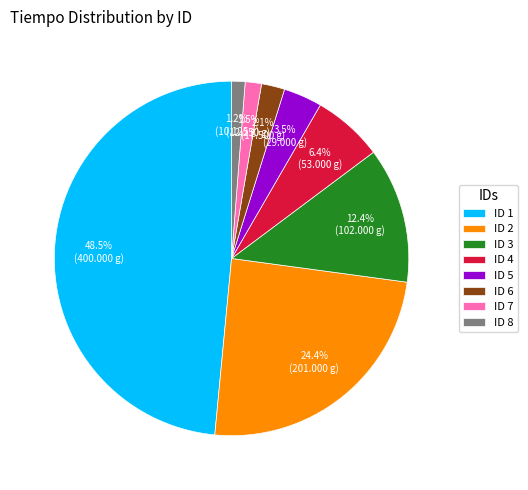

Between ID 5 and ID 8, which is larger?

ID 5